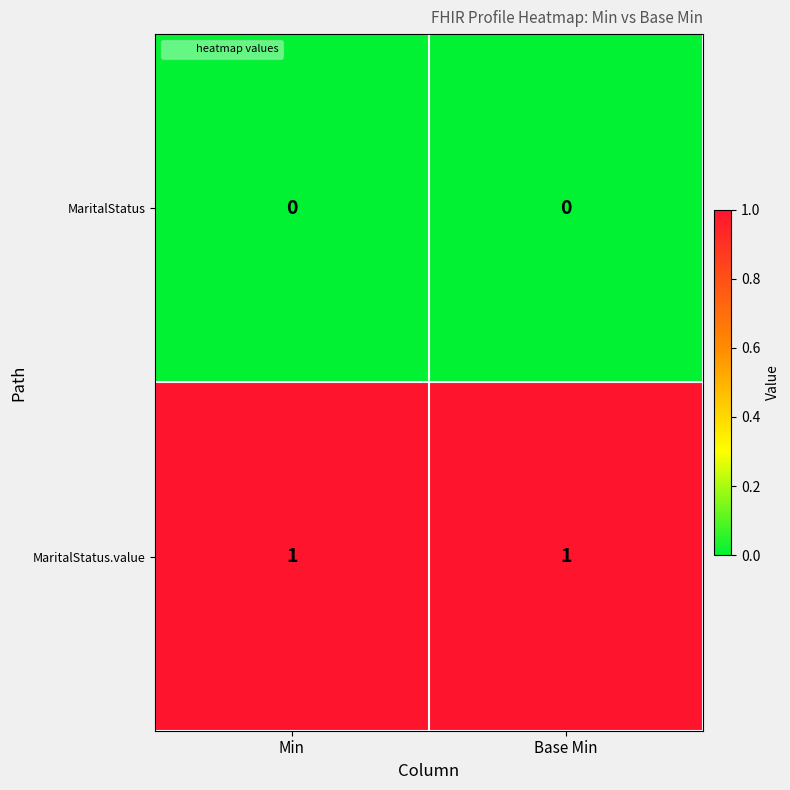

Which series has the largest total across all categories?

MaritalStatus.value